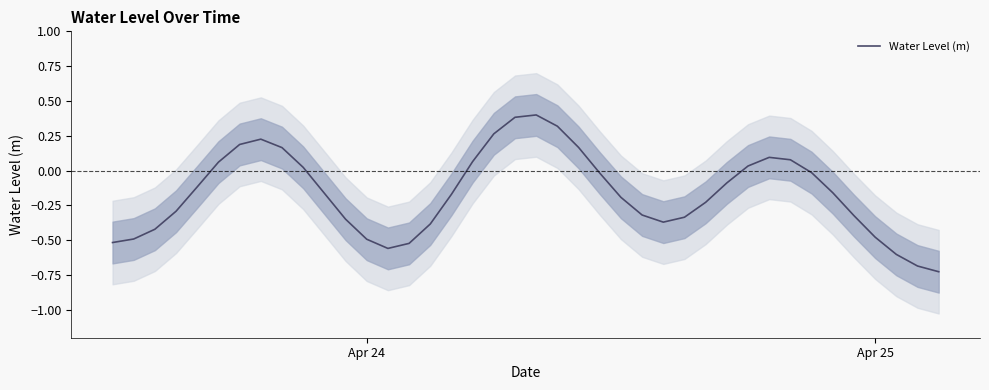

What is the maximum value for Water Level (m)?

0.4